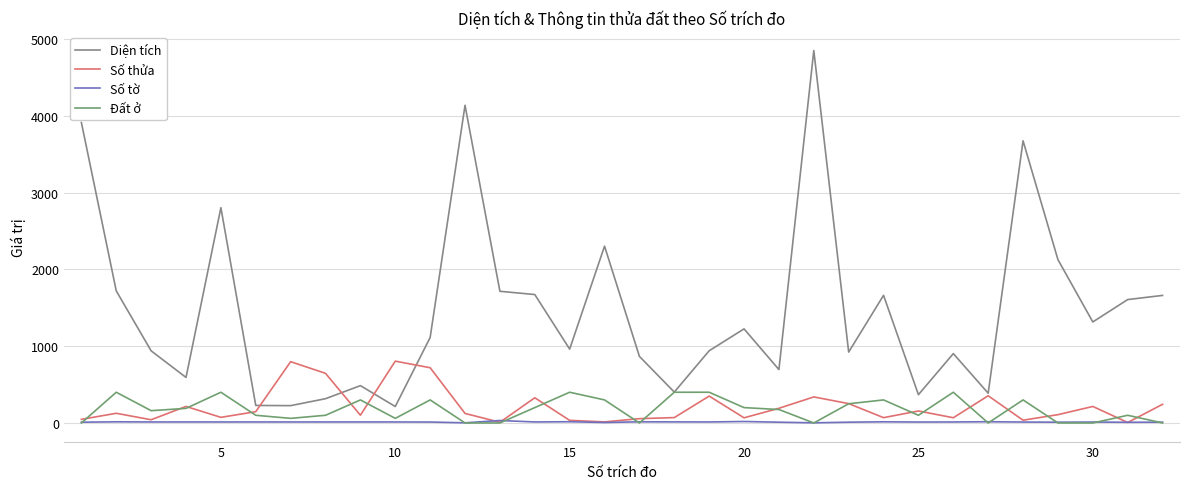

What is the sum of all Số tờ values?

402.0